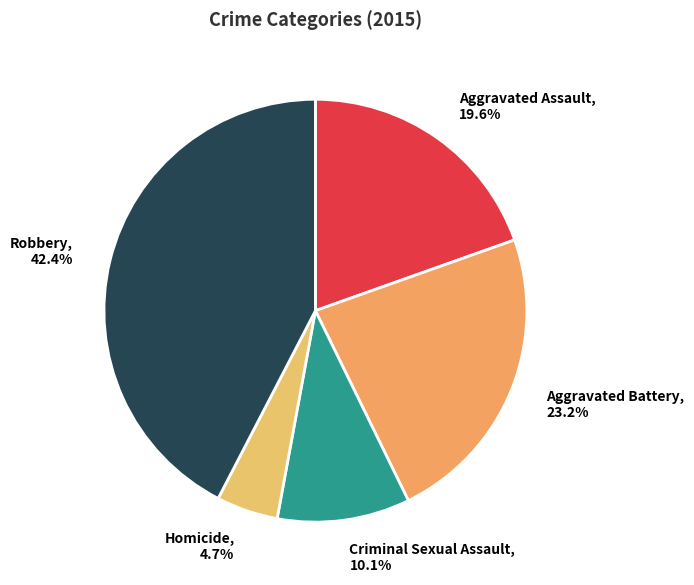

Approximately how many times larger is the value at Homicide compared to Aggravated Battery?

0.2